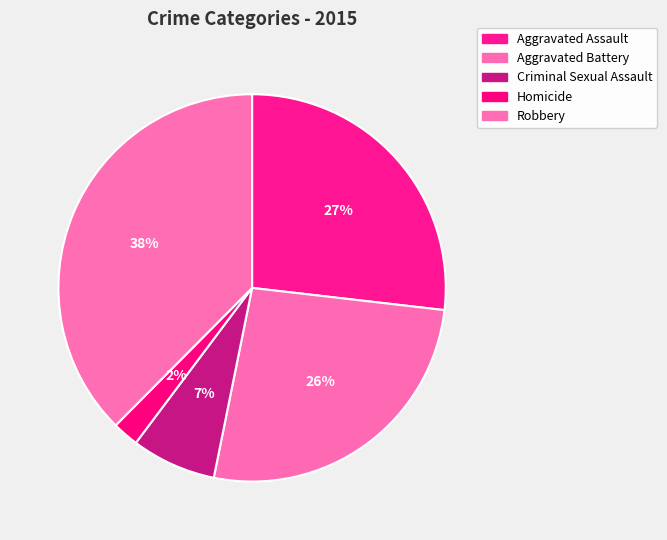

Which slice is the smallest?

Homicide